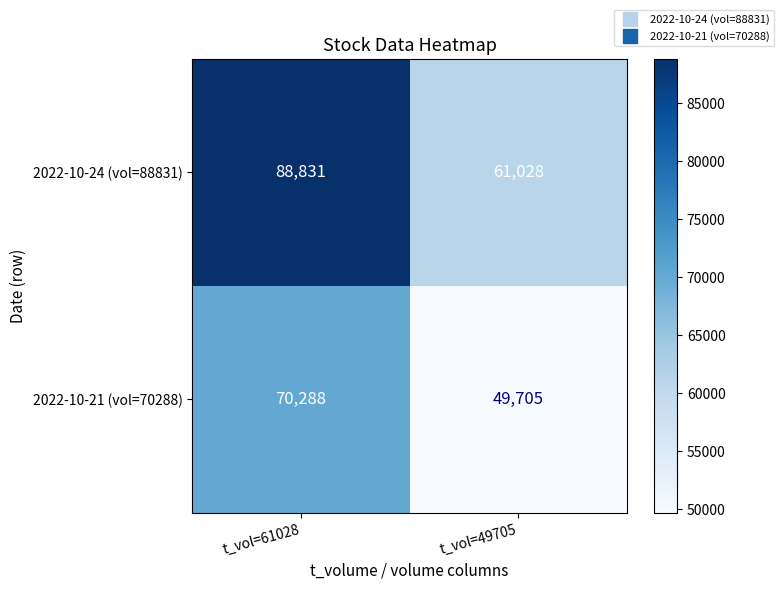

The 2022-10-21 (vol=70288) series shows 70288 at t_vol=61028. True or false?

True